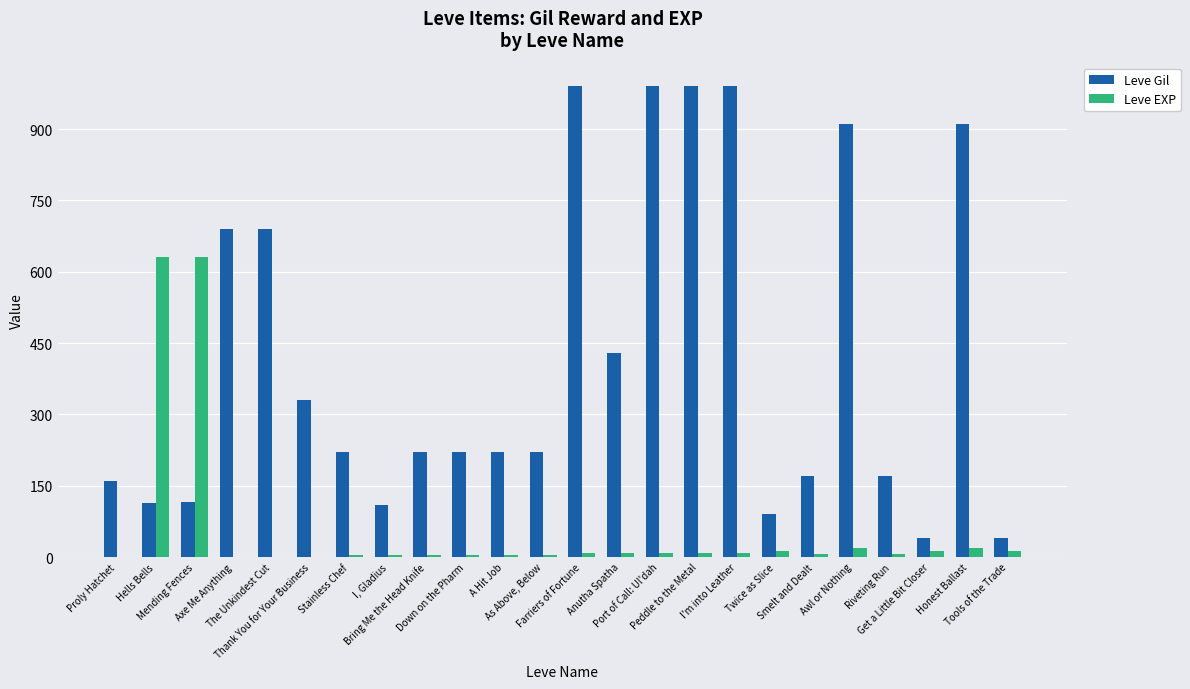

Is the value of Leve Gil at Honest Ballast greater than the value of Leve EXP at Peddle to the Metal?

Yes